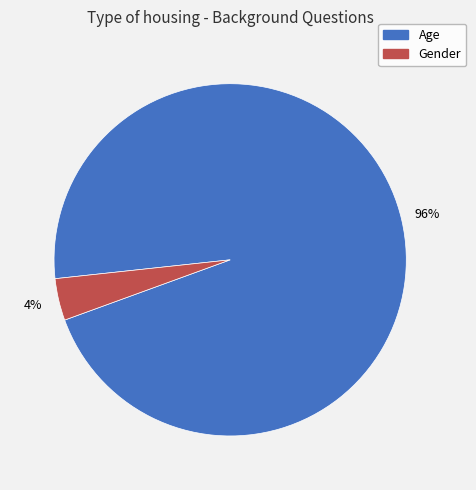

How many segments does this pie chart have?

2